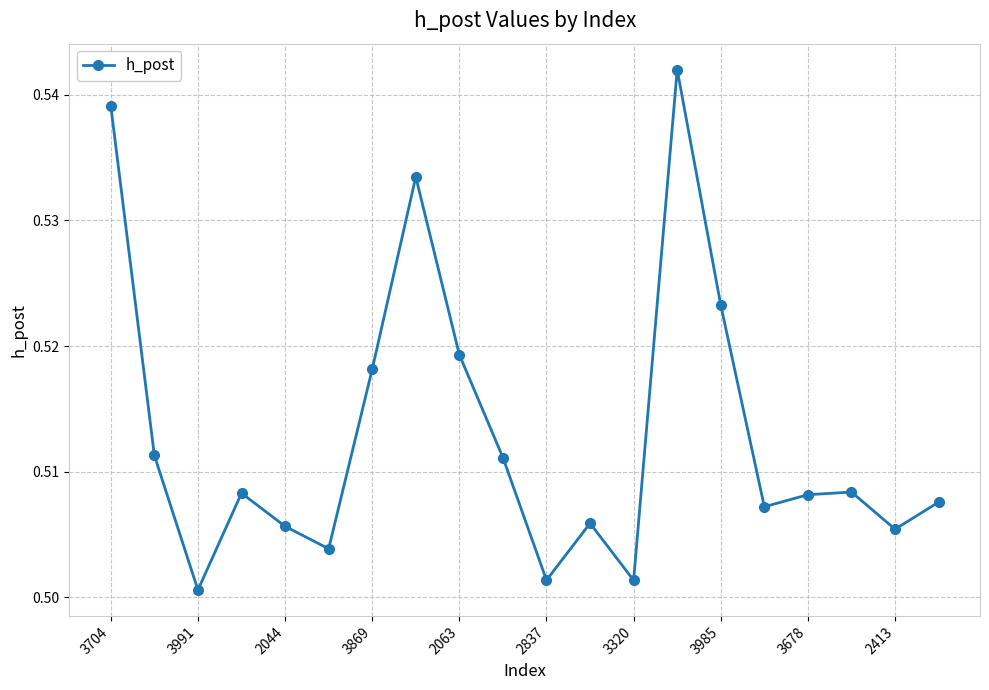

Does the chart display data point markers on the line(s)?

Yes